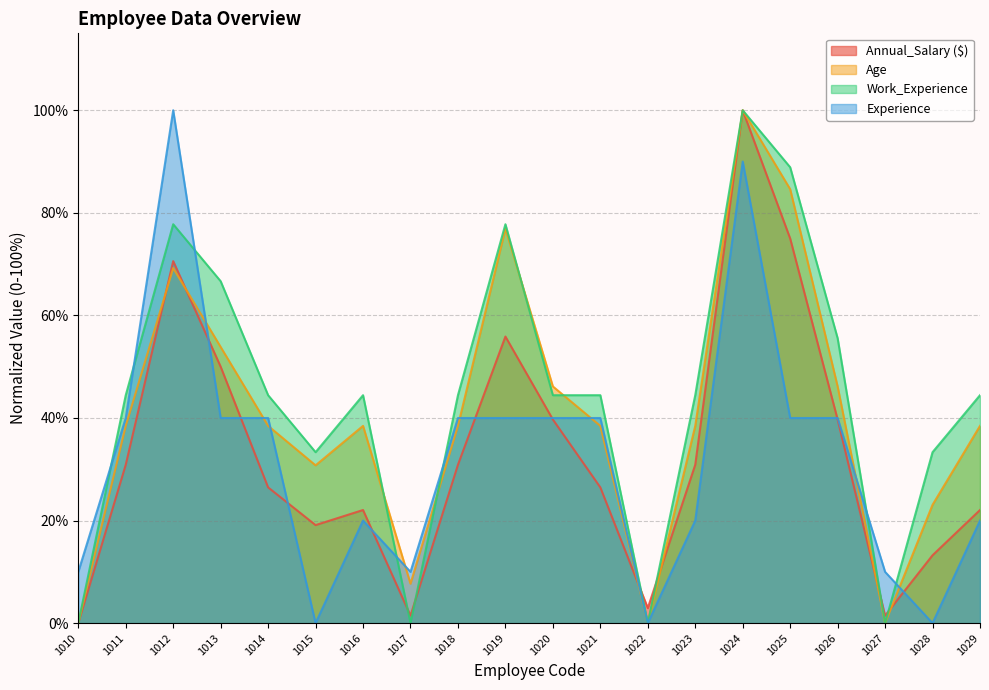

What is the difference between the highest and lowest values at 1017?

10.0